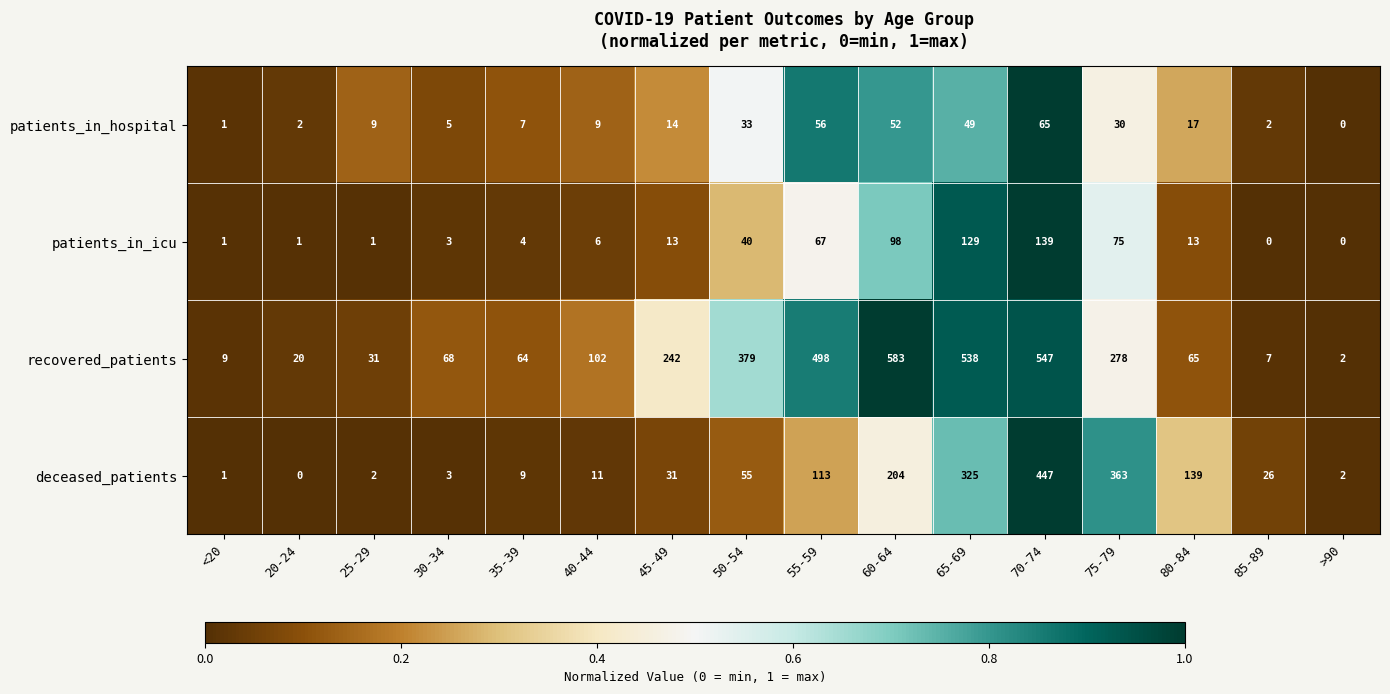

Which label corresponds to the largest value in the chart?

60-64